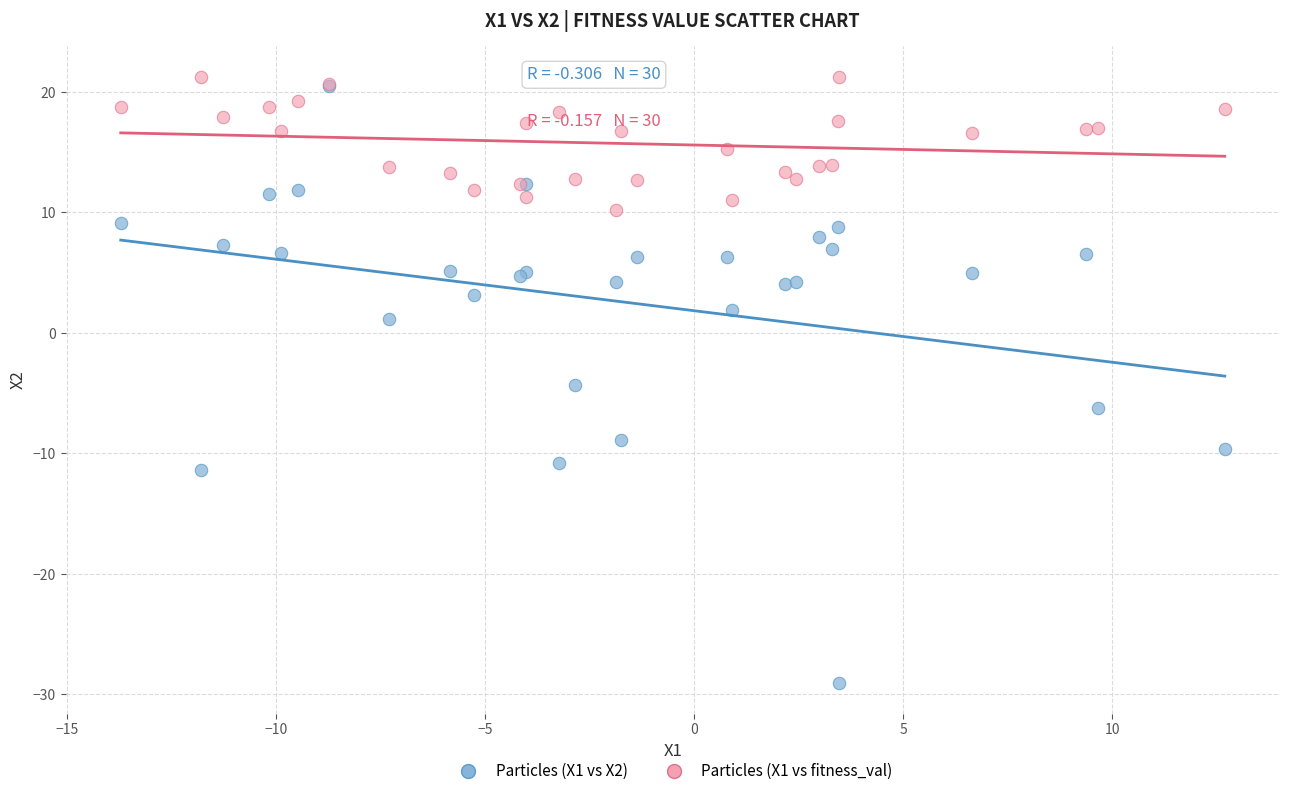

Across all series, what Y value is closest to -3?

-4.3